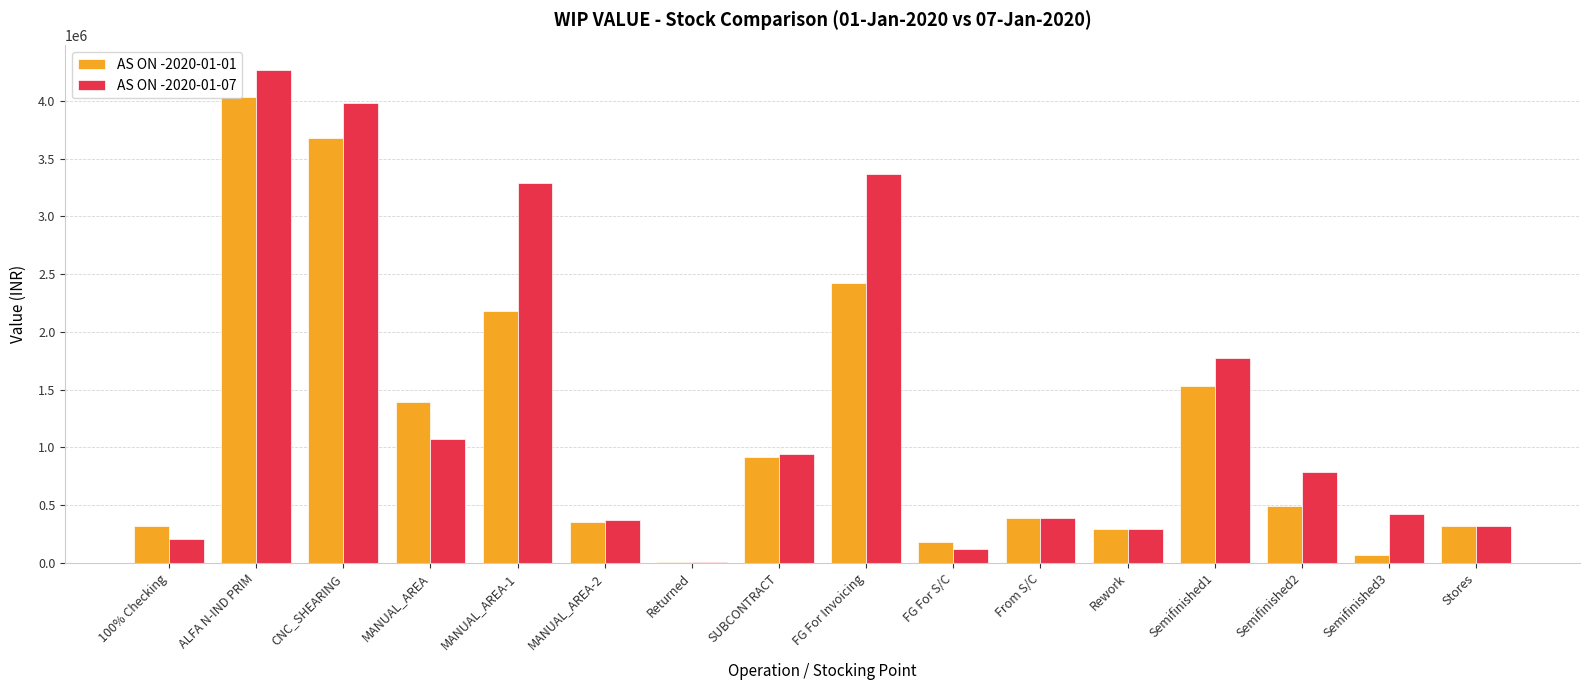

Which series has the largest range (max minus min)?

AS ON -2020-01-07